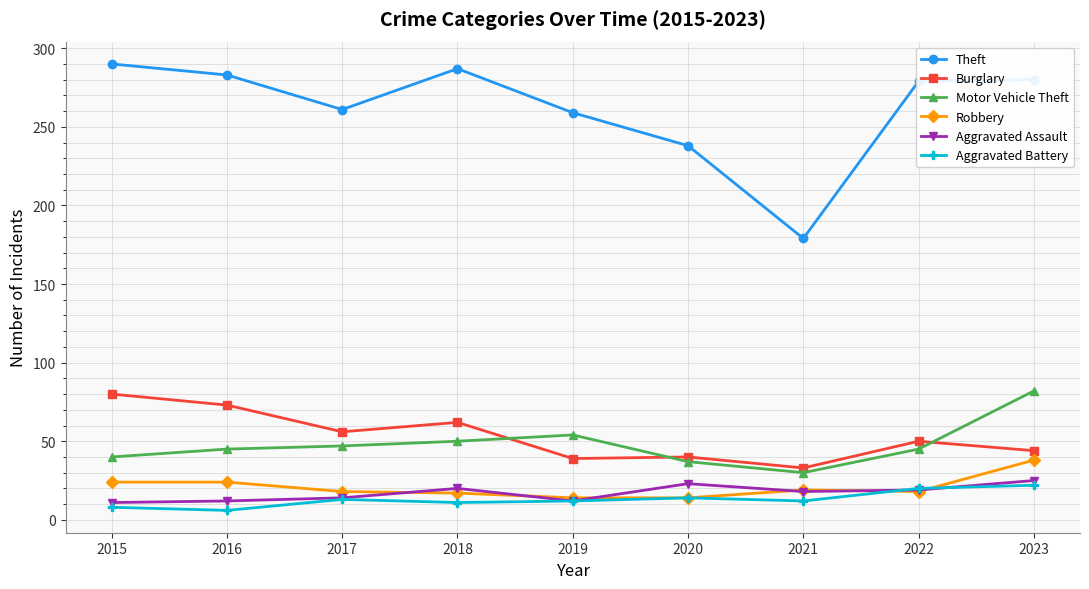

What is the sum of all Aggravated Assault values?

154